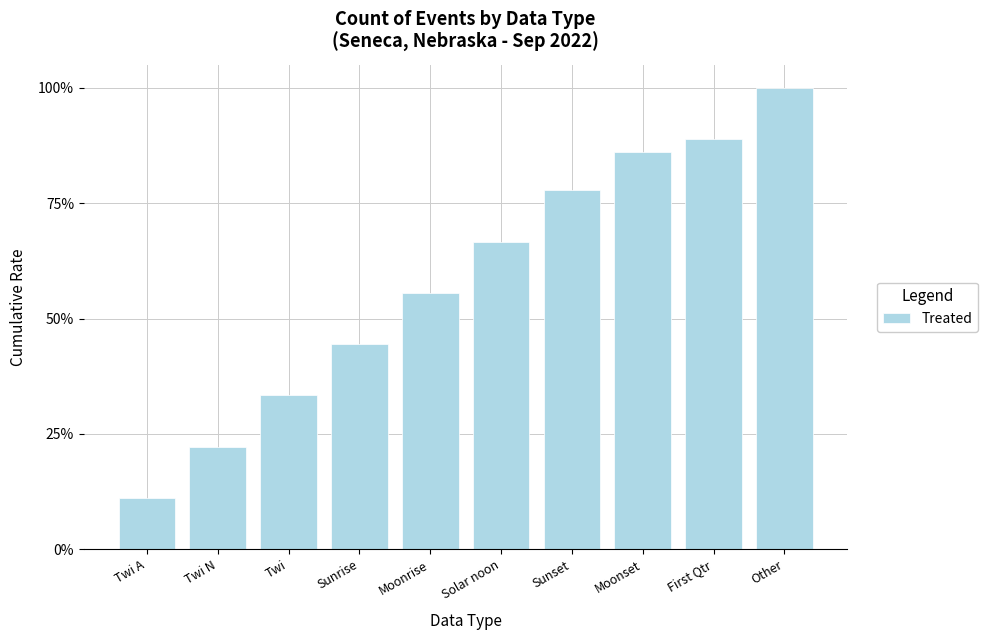

Are the bars horizontal?

No